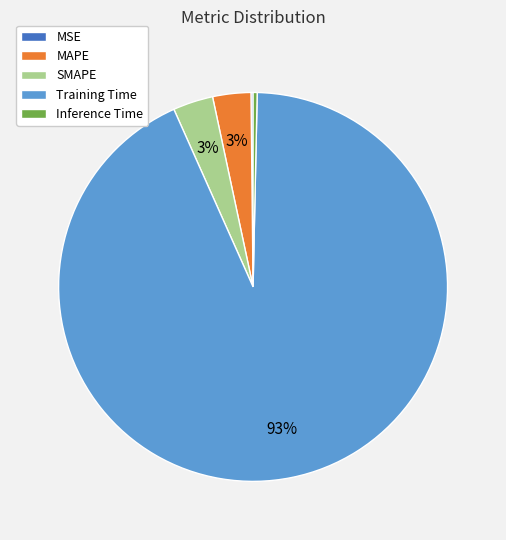

Which category has the biggest portion of the pie?

Training Time